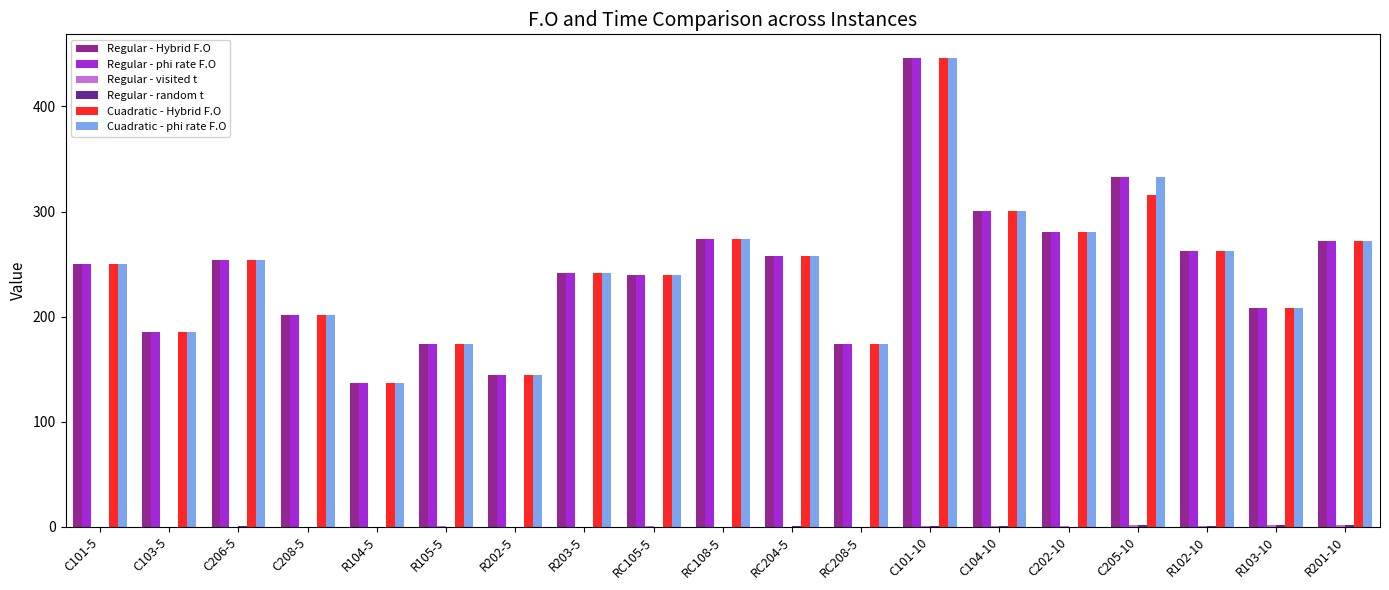

At which category is the sum across all series the highest?

C101-10